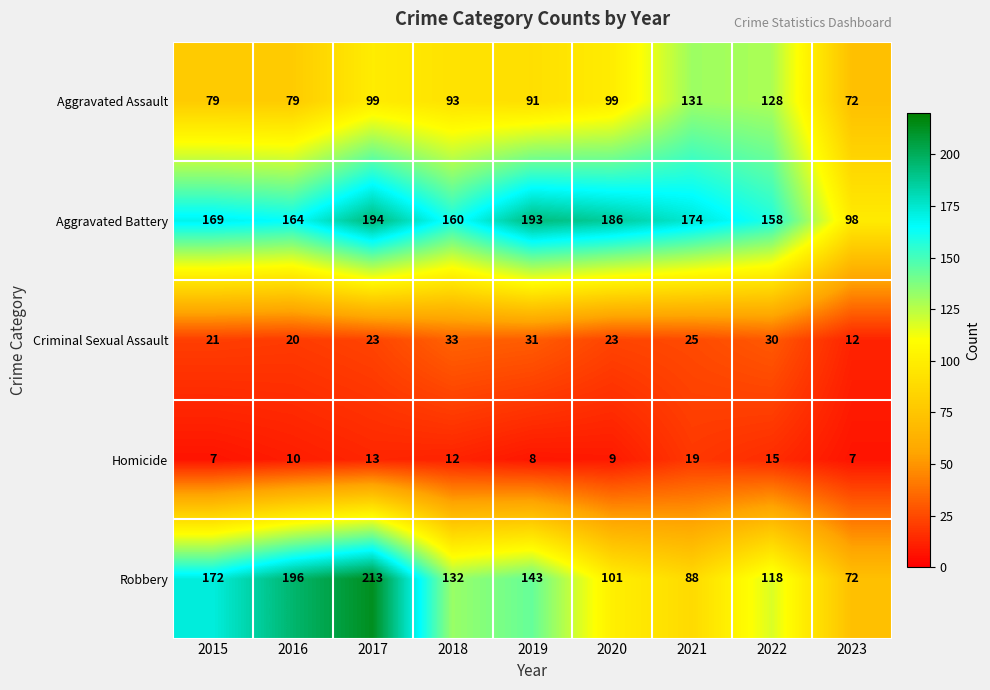

What is the average value of the Criminal Sexual Assault series?

24